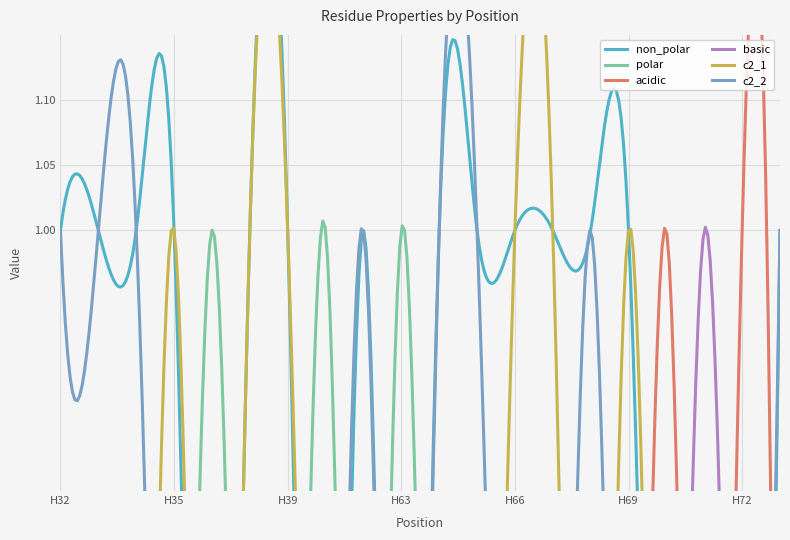

Rank the categories by c2_1 value from highest to lowest.

H35, H38, H39, H66, H67, H69, H32, H33, H34, H37, H40, H41, H63, H64, H65, H68, H70, H71, H72, H73